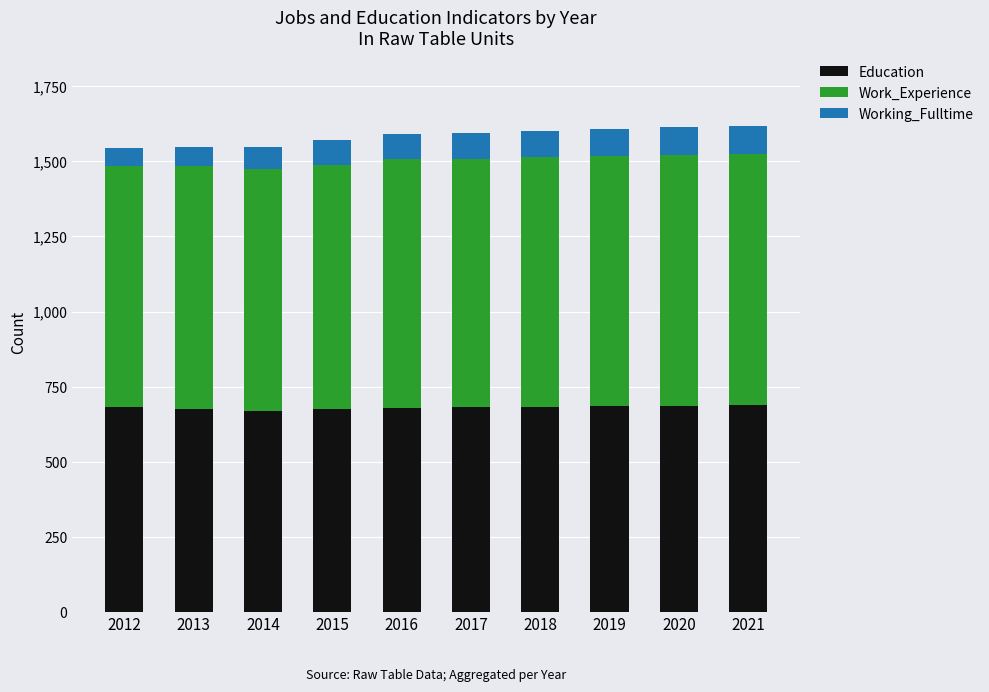

Are the bars horizontal?

No